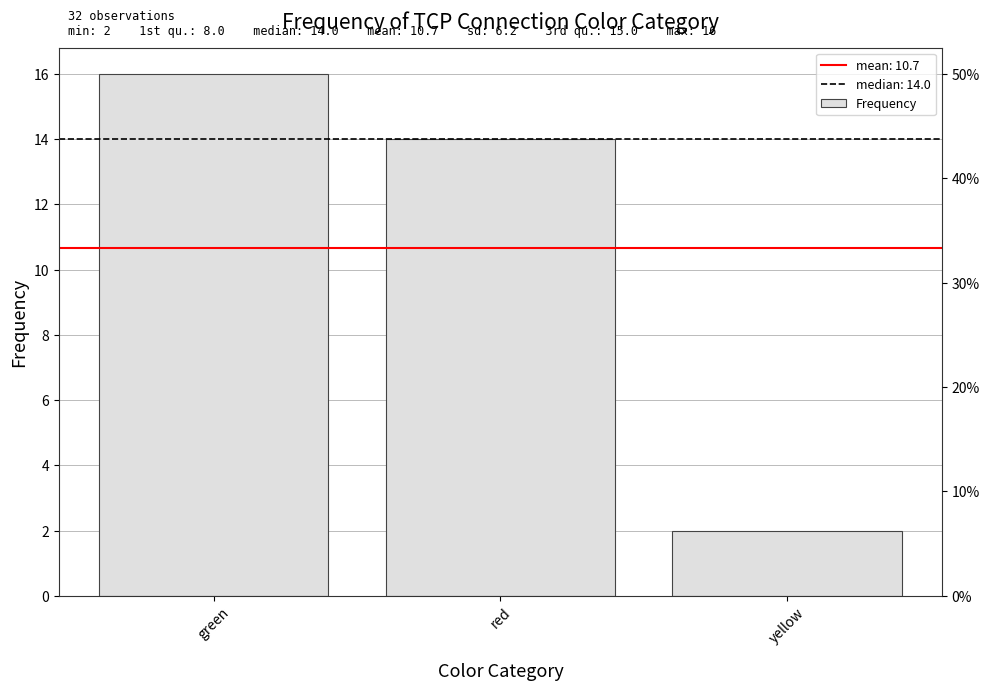

Reading left to right, what are all the values shown in this chart?

16	14	2